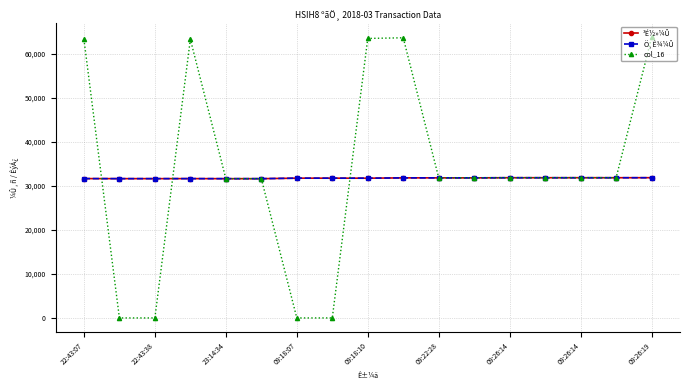

What is the maximum value shown in the chart?

63690